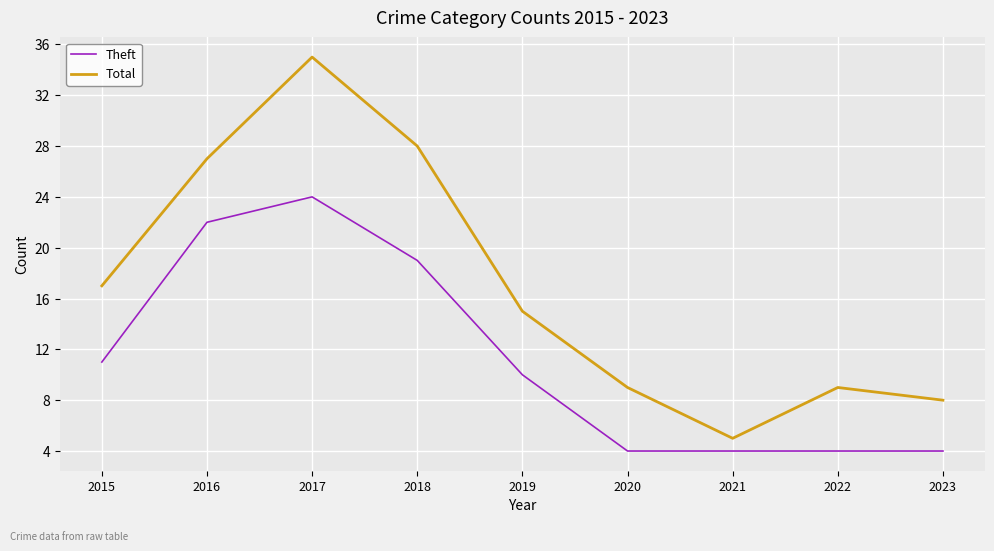

Rank the series at 2022 from highest to lowest value.

Total, Theft